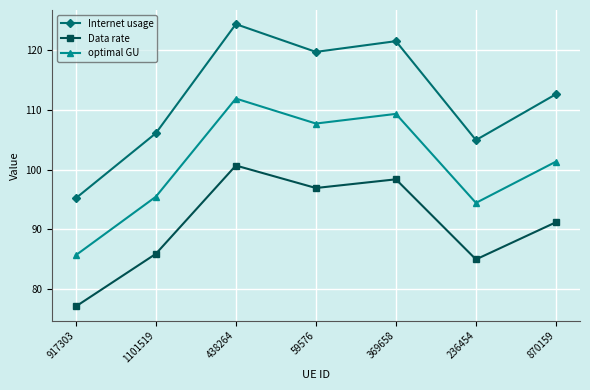

How many interior local valleys does the Internet usage series have?

2